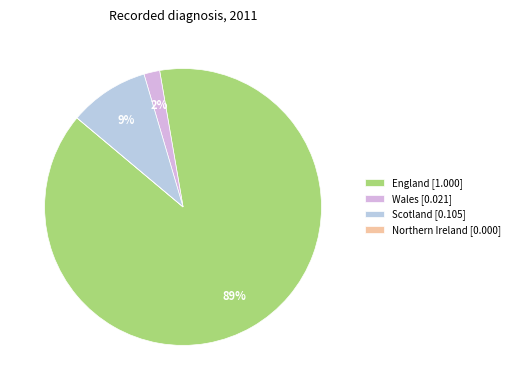

Is Scotland the majority of the pie?

No